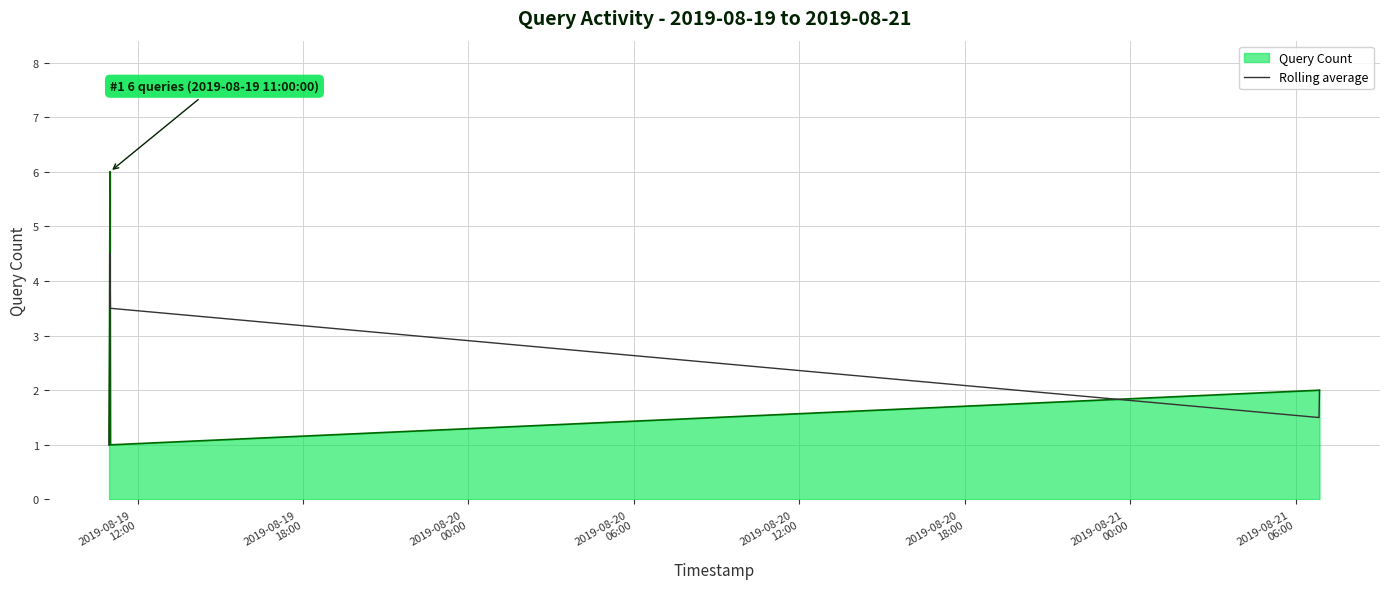

What is the smallest value displayed?

1.0